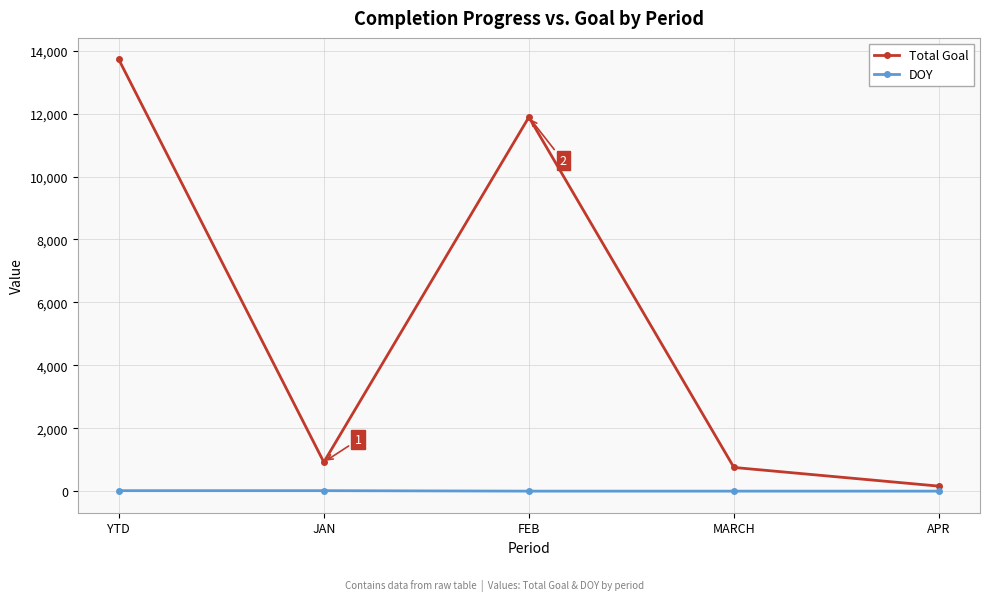

Which series has the largest total across all categories?

Total Goal